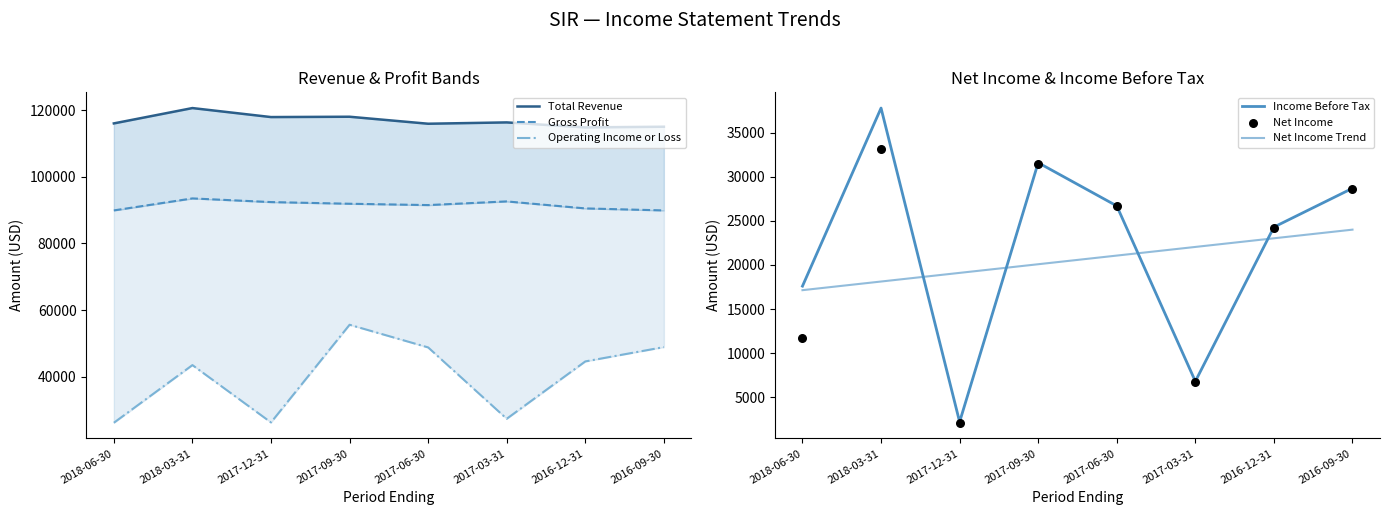

Which series contains the lowest Y value?

Net Income